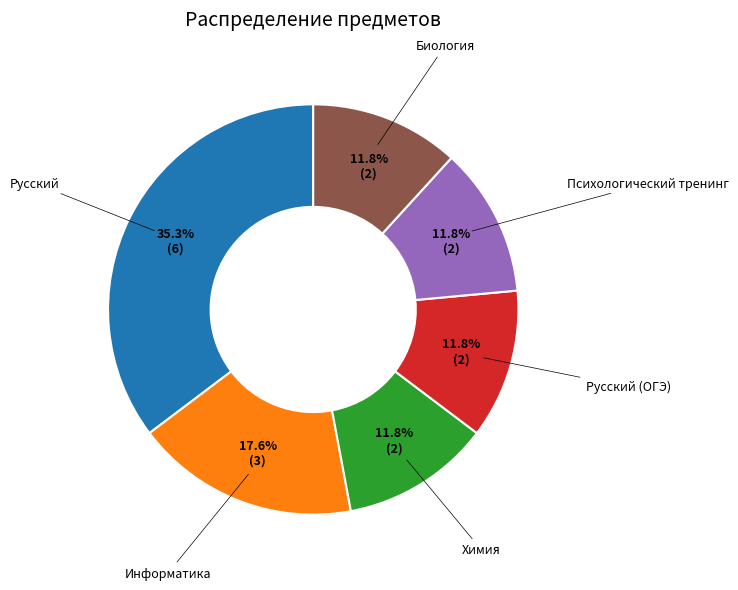

Does any single category account for the majority?

No